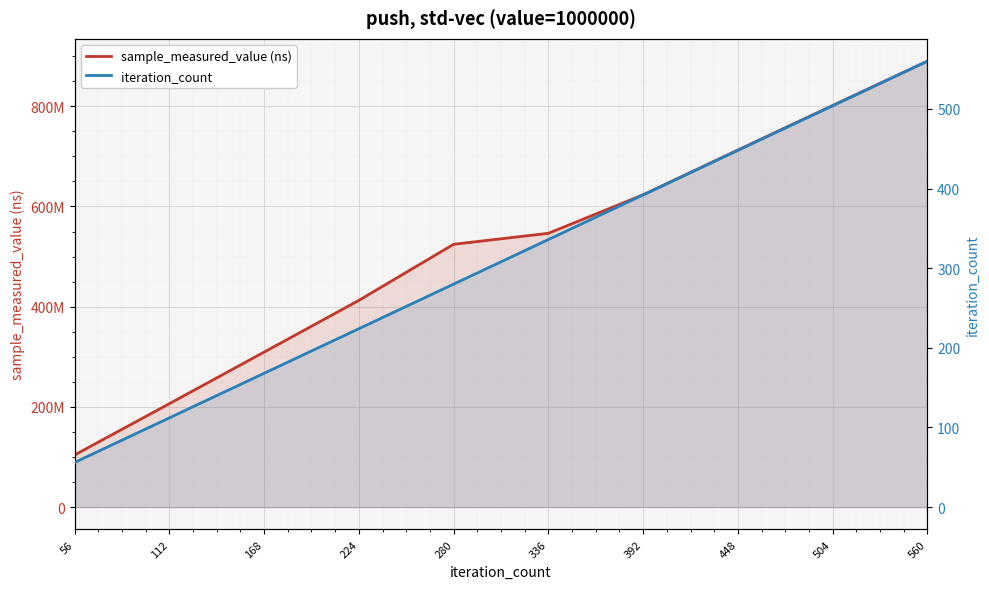

At which category does the chart reach its minimum across all series?

56